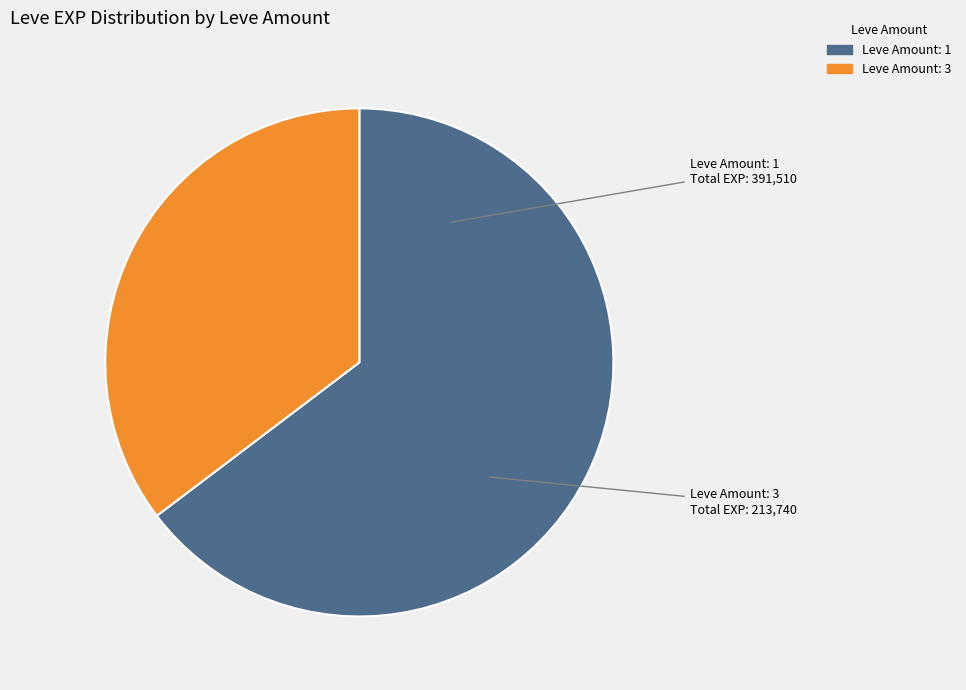

Does any single category account for the majority?

Yes